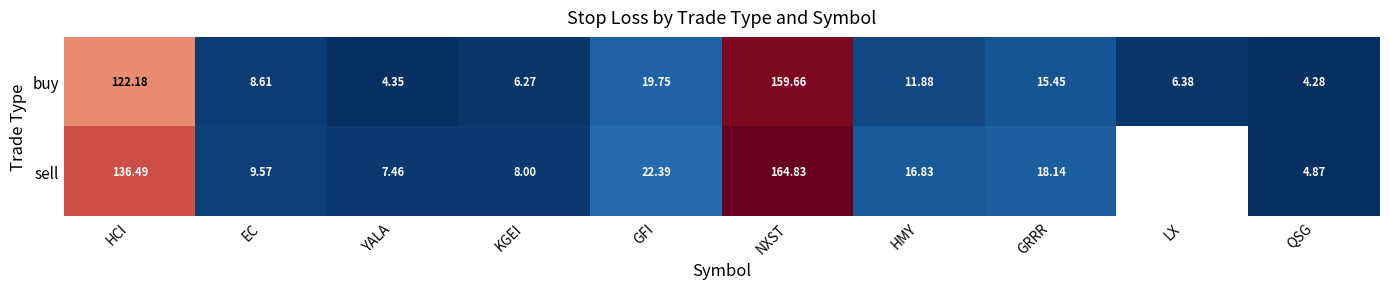

At GRRR, list the series in order from smallest to largest.

buy, sell